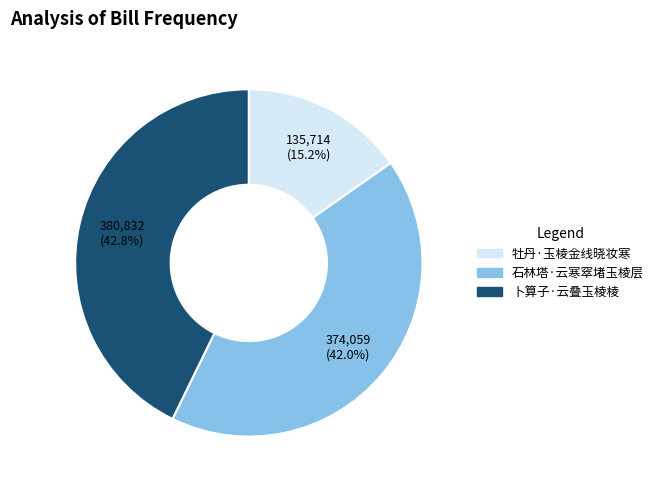

Rank the categories by value from highest to lowest.

卜算子·云叠玉棱棱, 石林塔·云寒窣堵玉棱层, 牡丹·玉棱金线晓妆寒